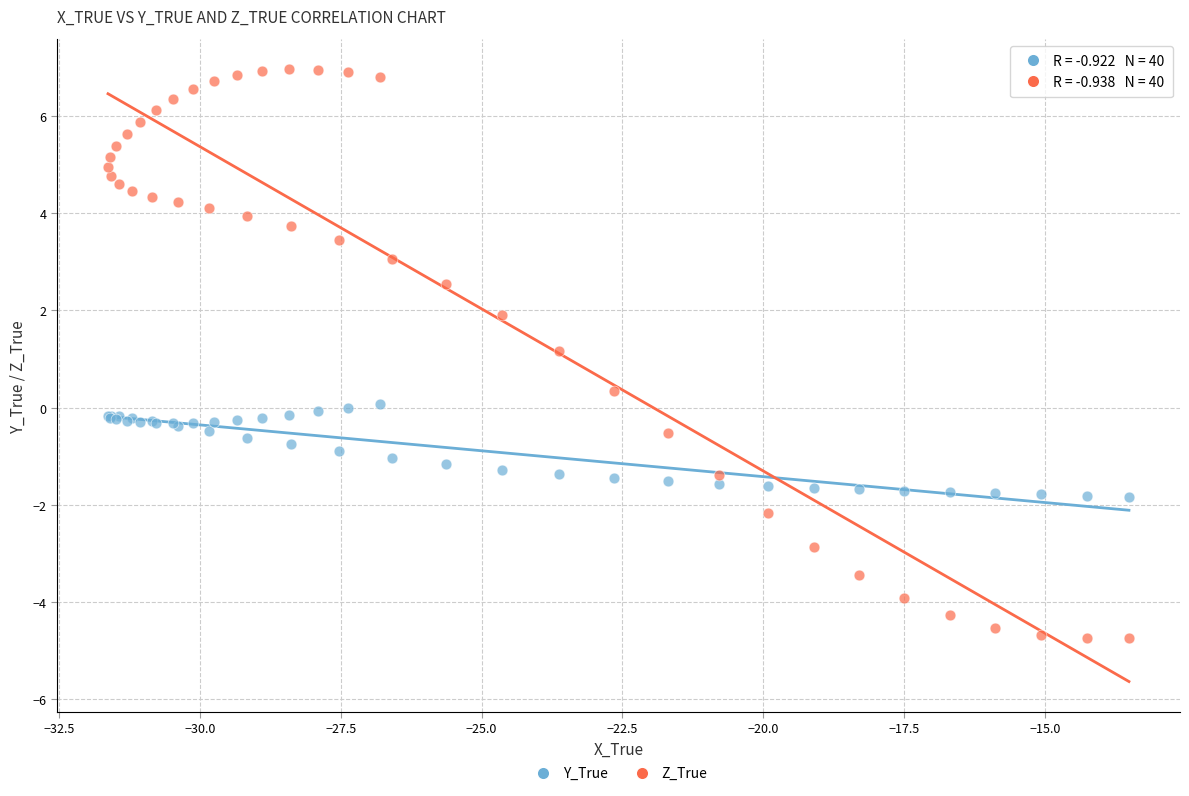

Which series contains the lowest Y value?

Z_True